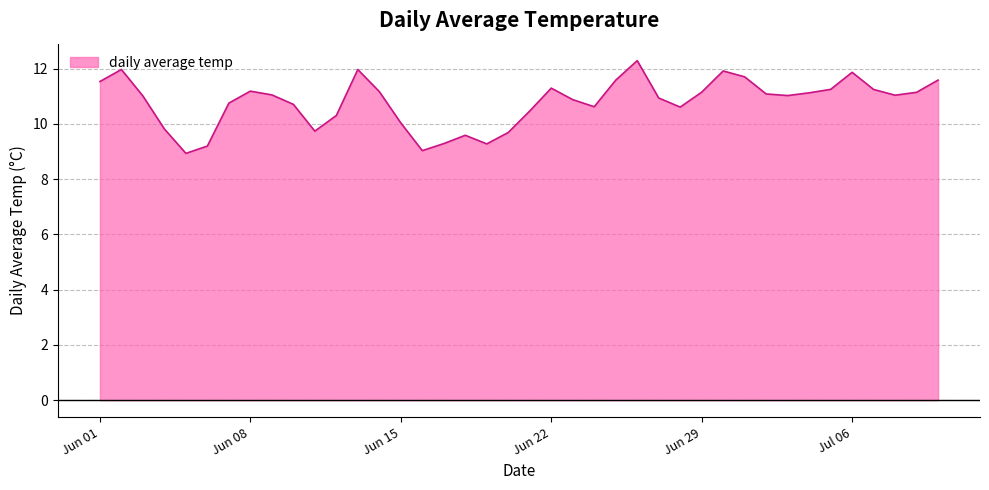

What is the smallest value displayed?

8.9